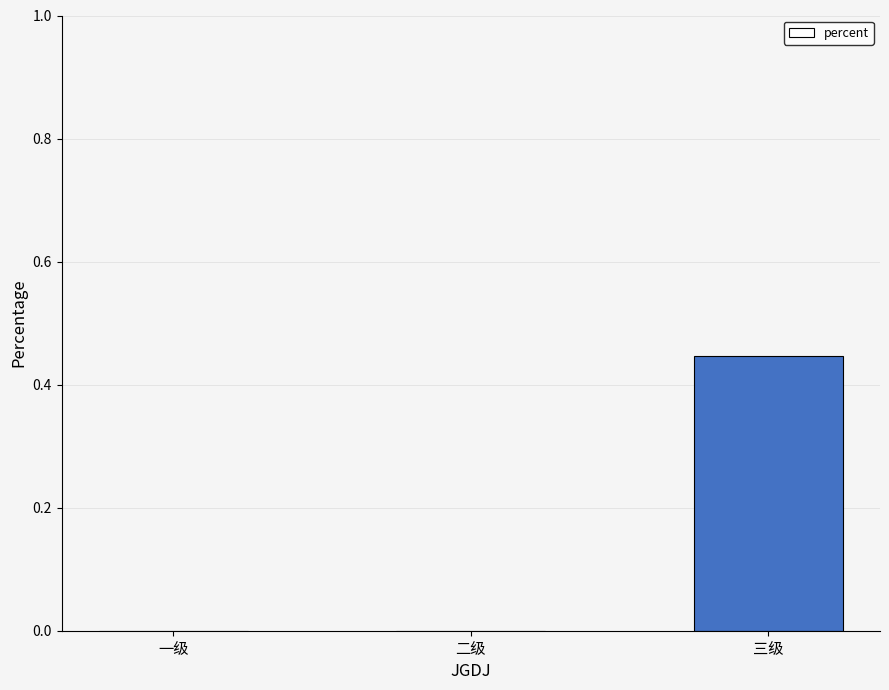

True or false: the data shows 0.0 at 二级.

True